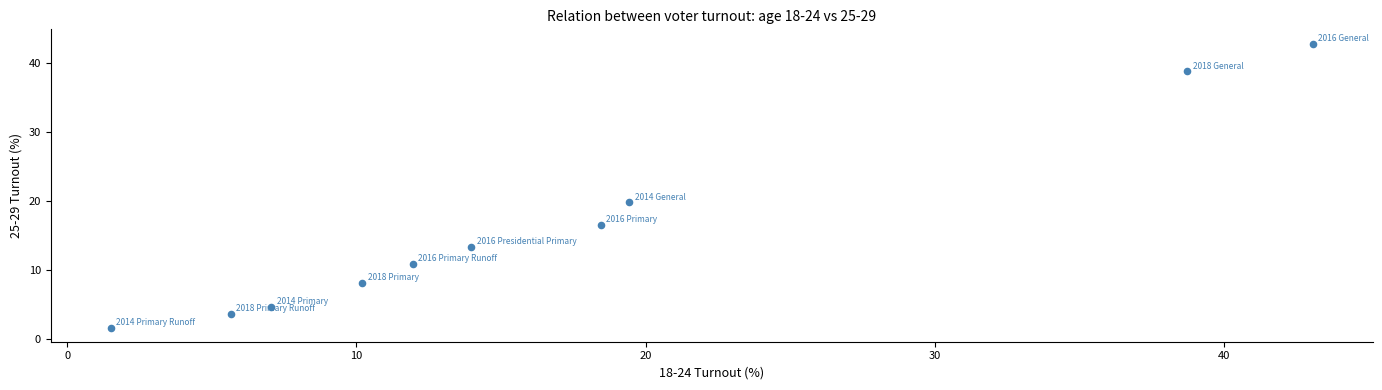

What is the range of Y values (max minus min)?

41.1